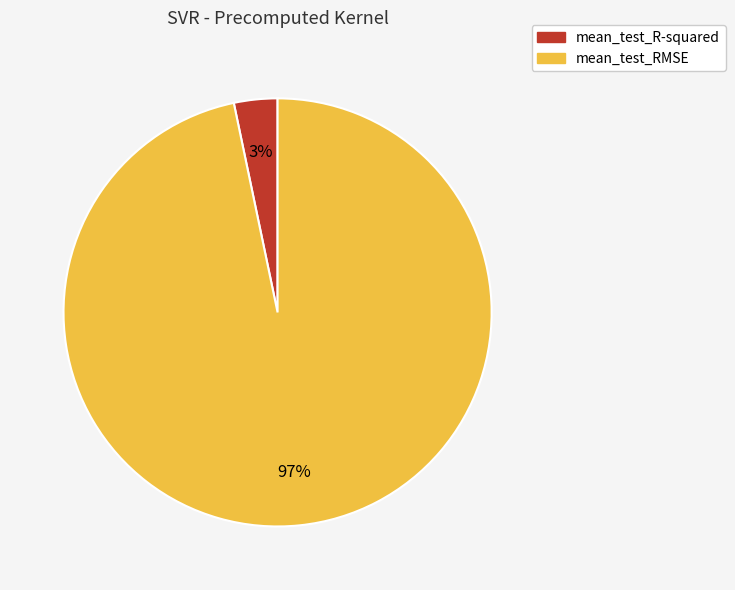

To the nearest percent, what portion does mean_test_R-squared represent?

3%